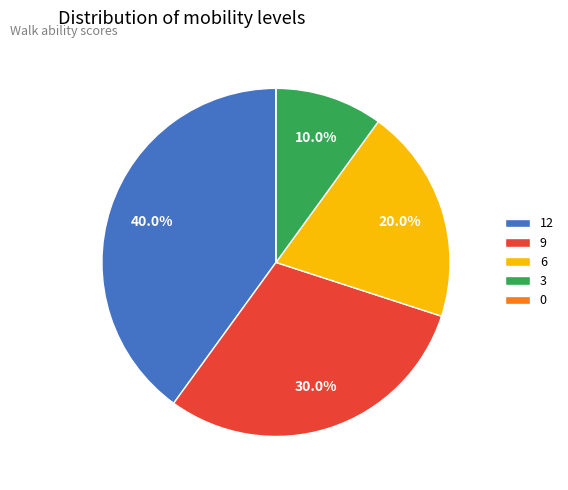

Between 9 and 6, which is larger?

9